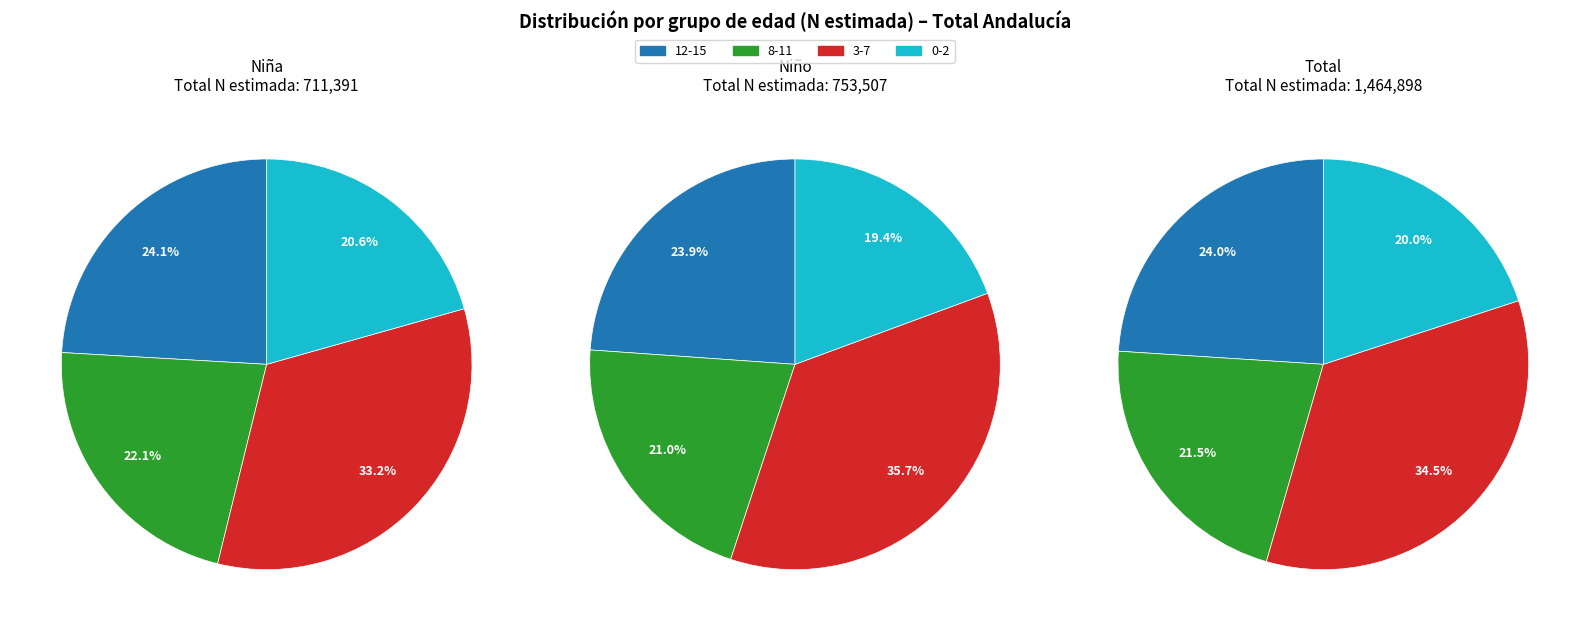

To the nearest percent, what is the combined percentage of Niño and Total?

75%